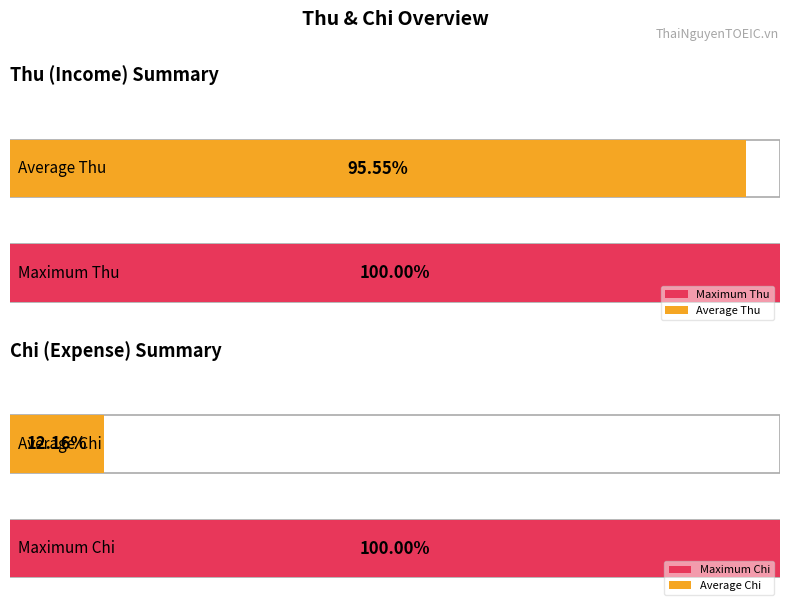

Which series has the largest range (max minus min)?

Chi